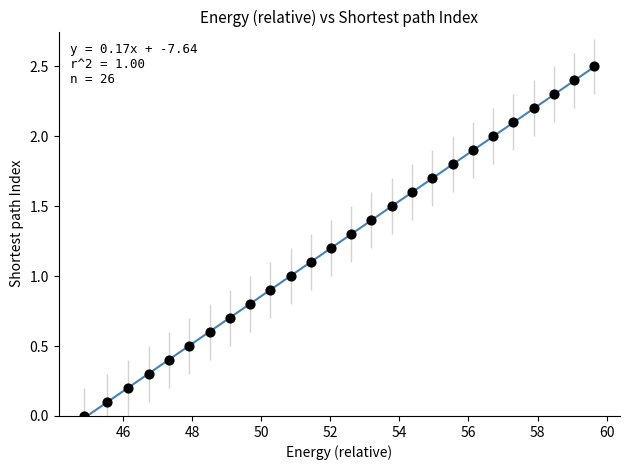

What is the range of Y values (max minus min)?

2.5